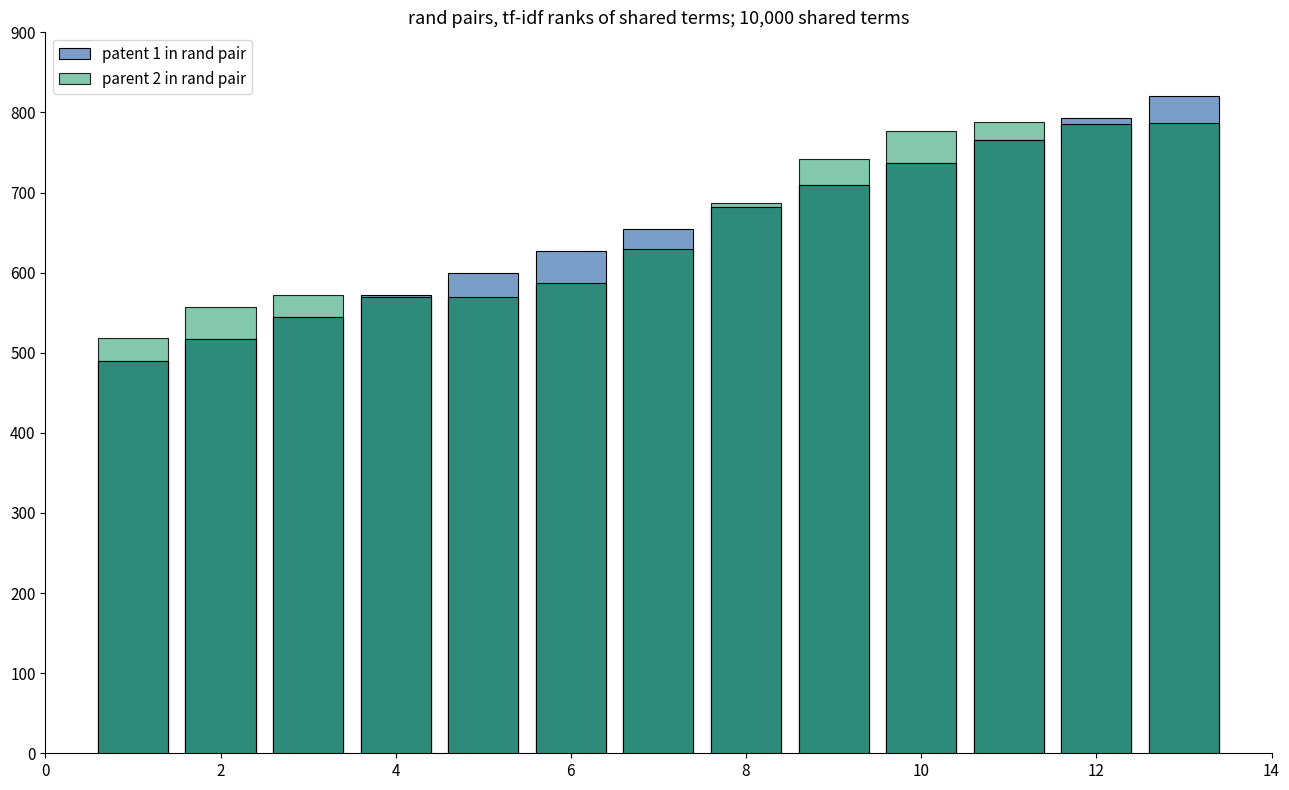

Which series has the largest total across all categories?

parent 2 in rand pair